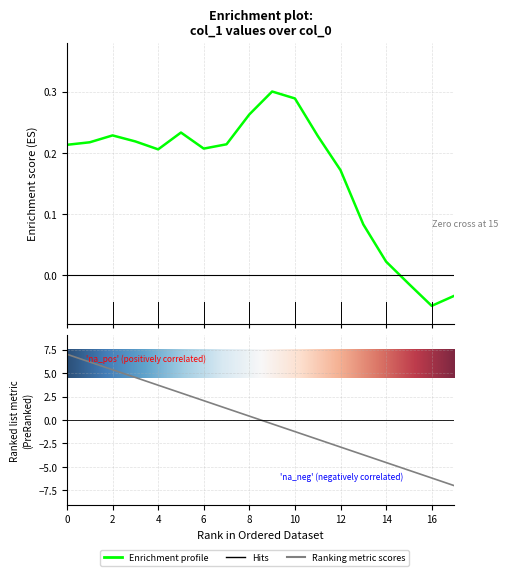

Reading right to left, what are all the values shown in this chart?

17=-0.0	16=-0.1	15=-0.0	14=0.0	13=0.1	12=0.2	11=0.2	10=0.3	9=0.3	8=0.3	7=0.2	6=0.2	5=0.2	4=0.2	3=0.2	2=0.2	1=0.2	0=0.2